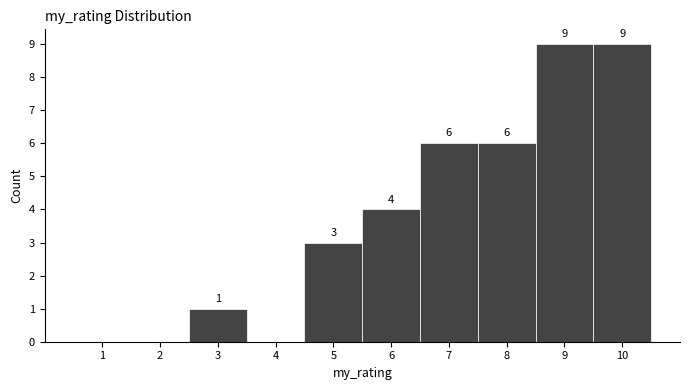

Reading left to right, transcribe all the data shown in this chart.

1=0	2=0	3=1	4=0	5=3	6=4	7=6	8=6	9=9	10=9